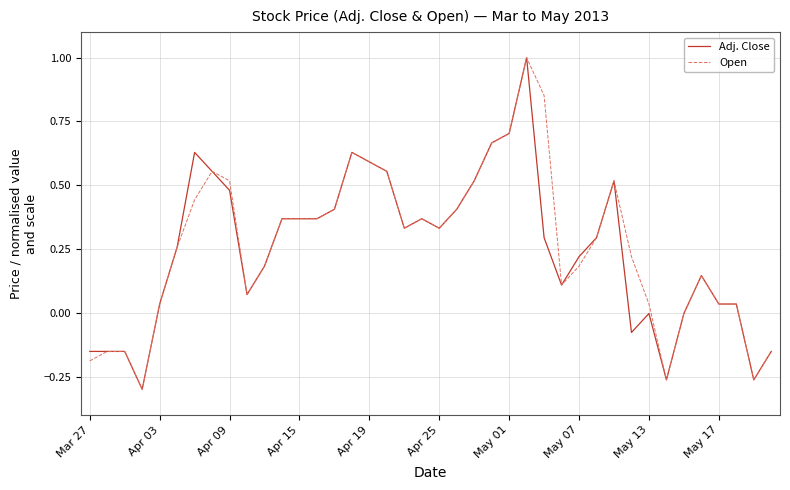

What is the maximum value shown in the chart?

1.0